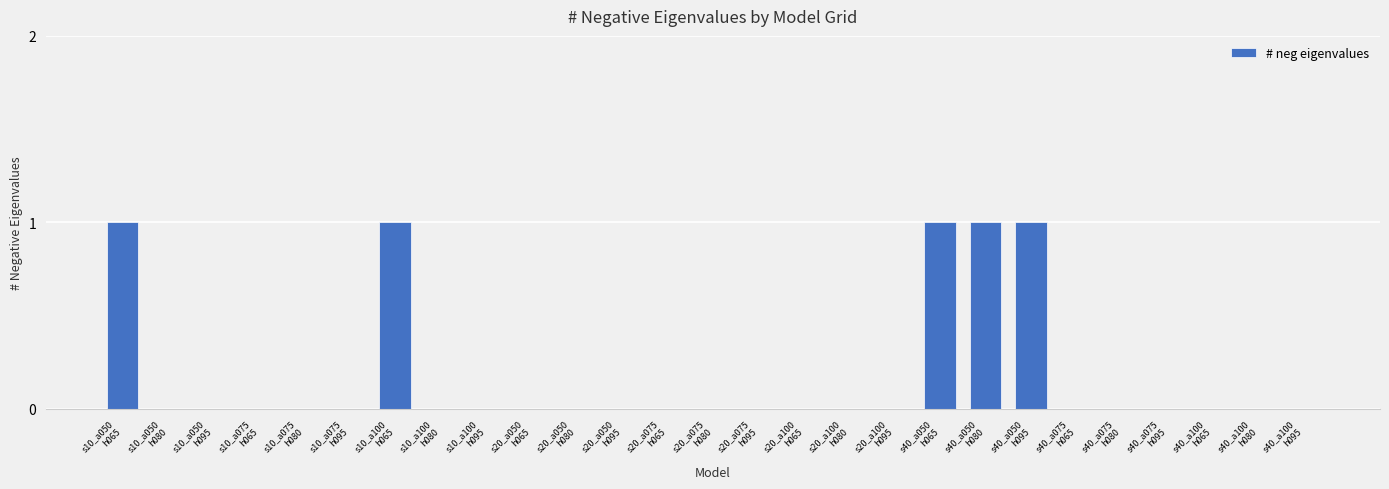

How many series are shown in this chart?

1